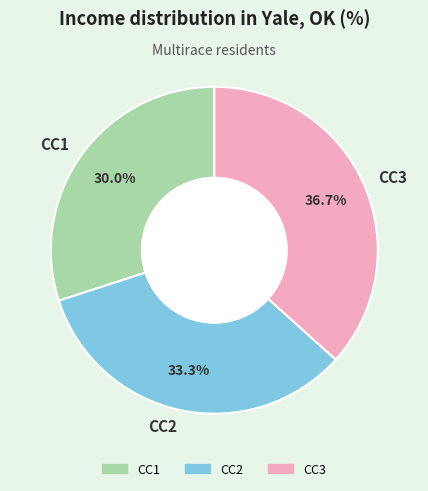

Is the sum of CC3 and CC2 greater than half?

Yes